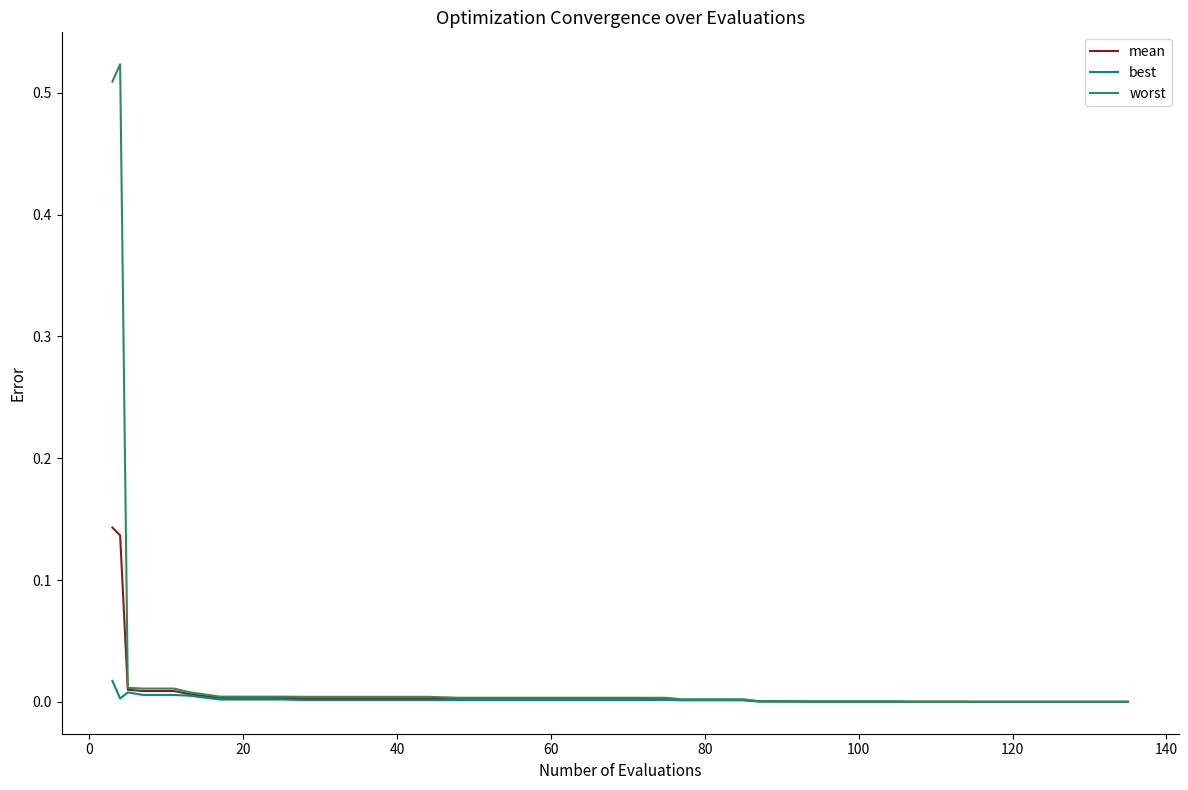

Which series has the widest spread of values?

worst